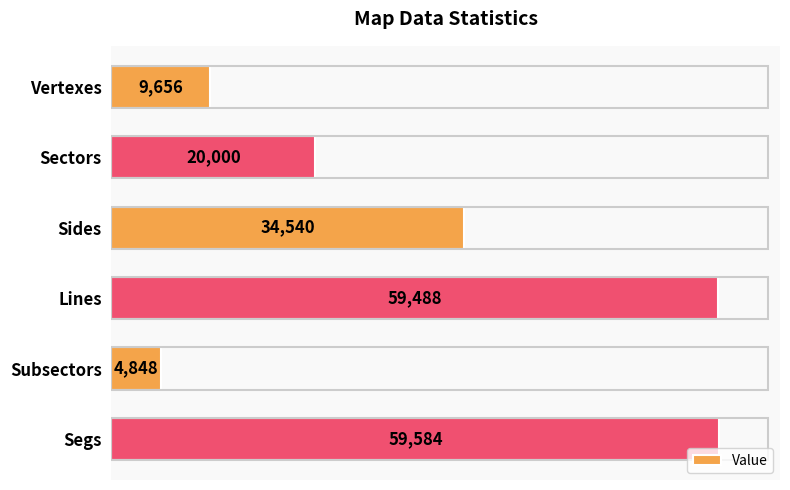

What position from the bottom is Sectors?

5